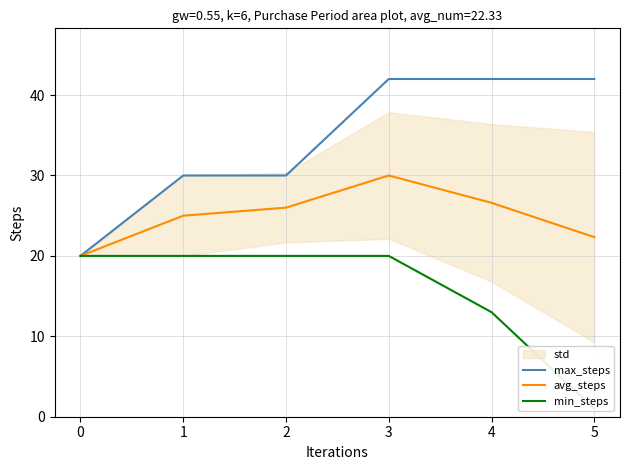

Between 3 and 5, which series saw the biggest shift?

min_steps